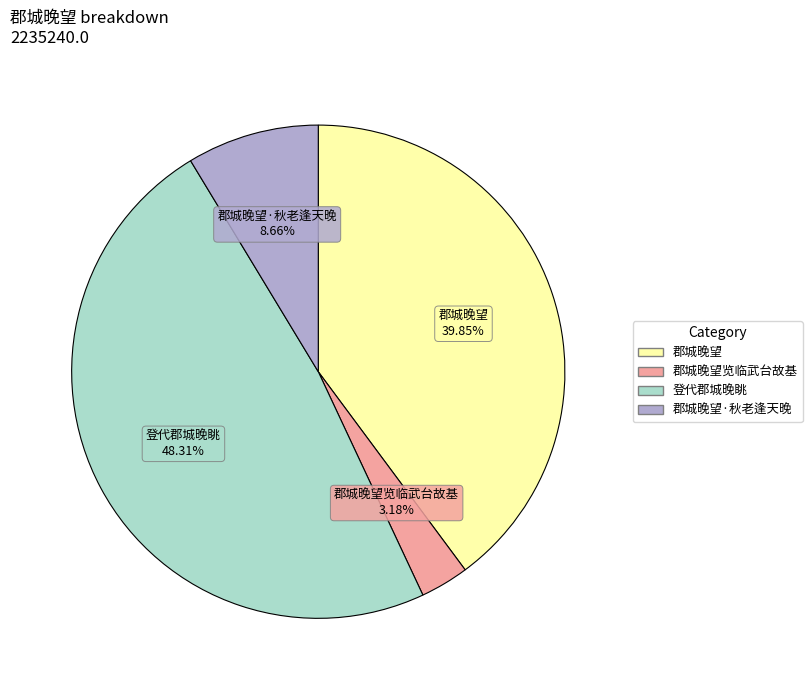

Is there a majority slice in this chart?

No